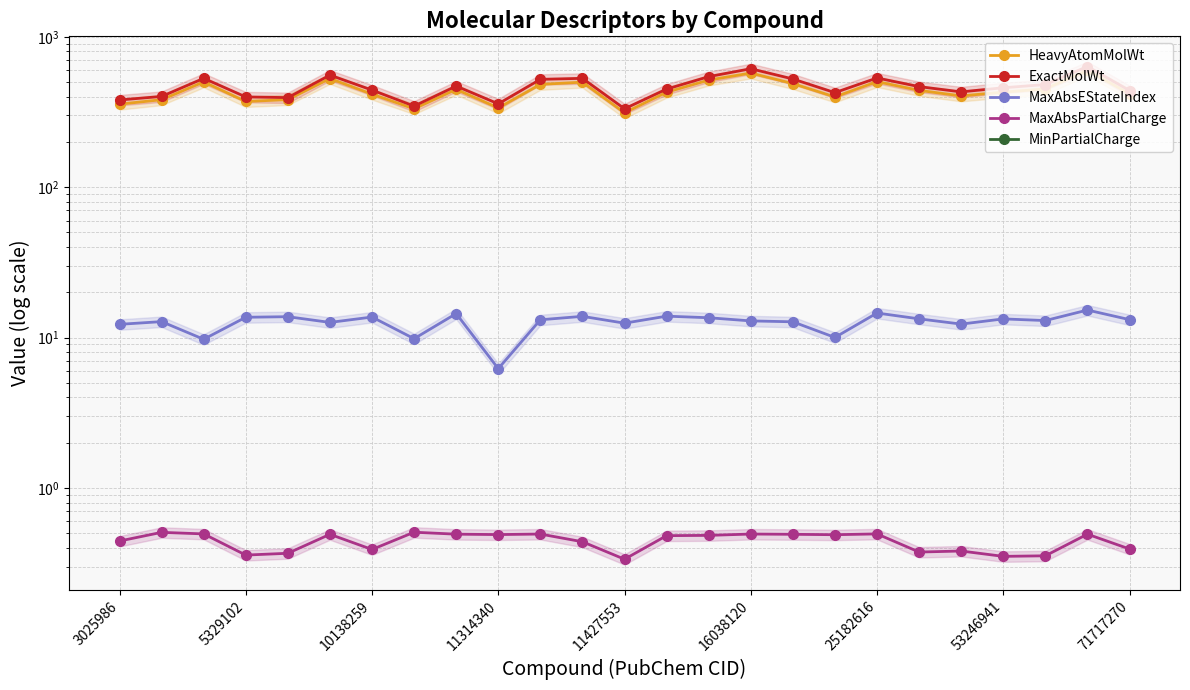

At how many categories does at least one series exceed 336?

24